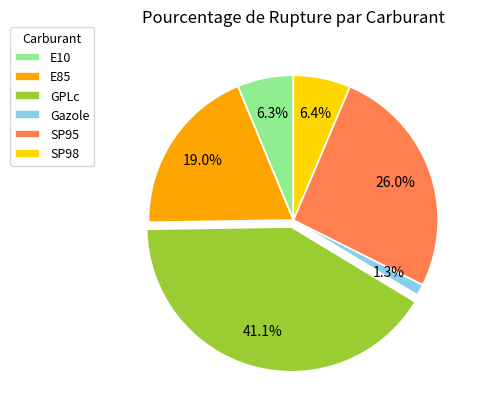

Is it true that SP98 is 17% of the pie?

False